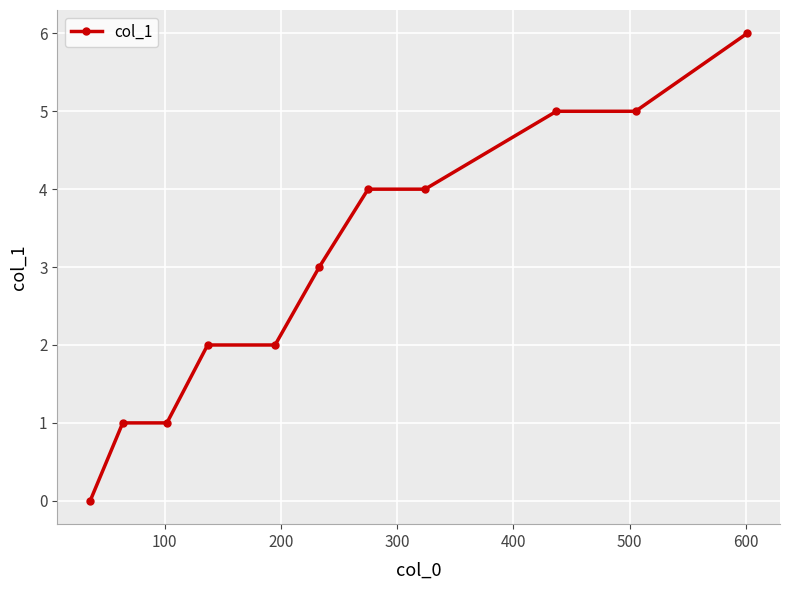

Reading left to right, list all the values displayed in this chart.

0	1	1	2	2	3	4	4	5	5	6